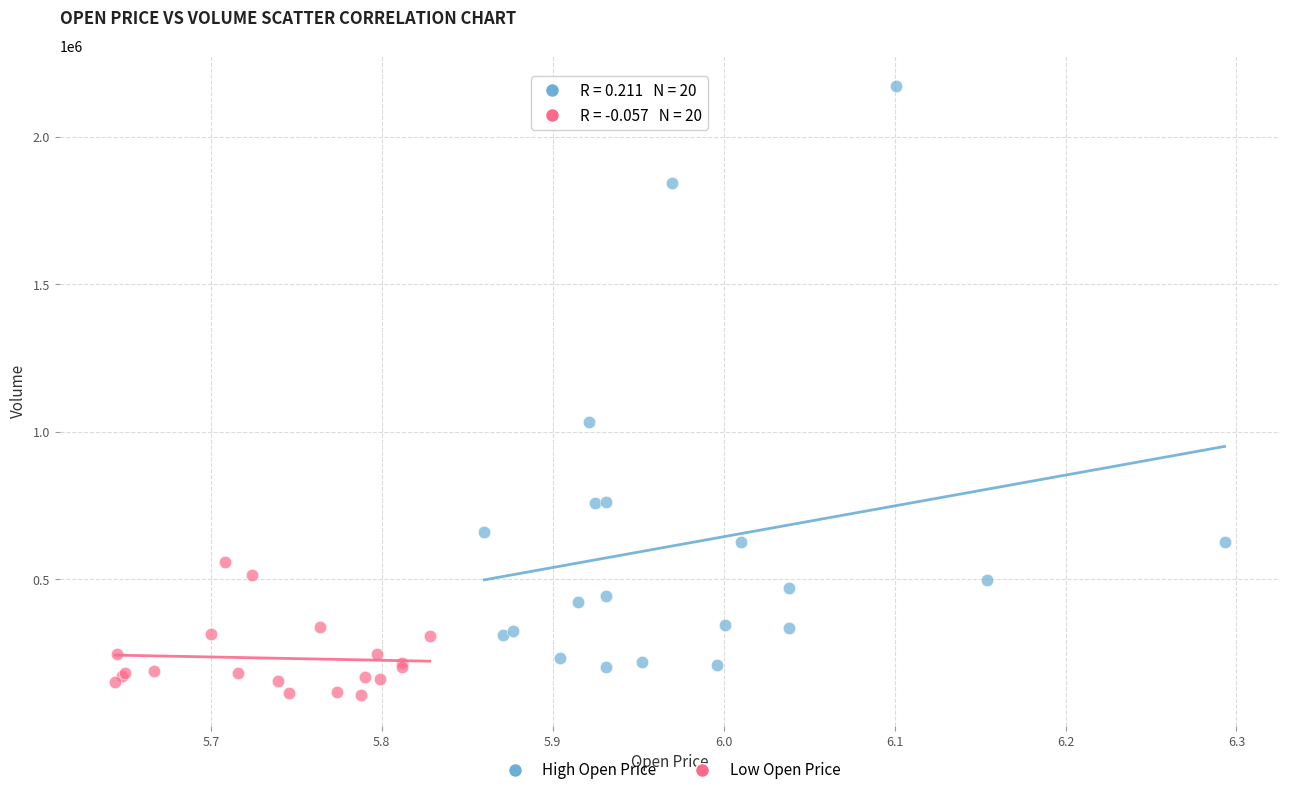

Which series contains the highest Y value?

High Open Price